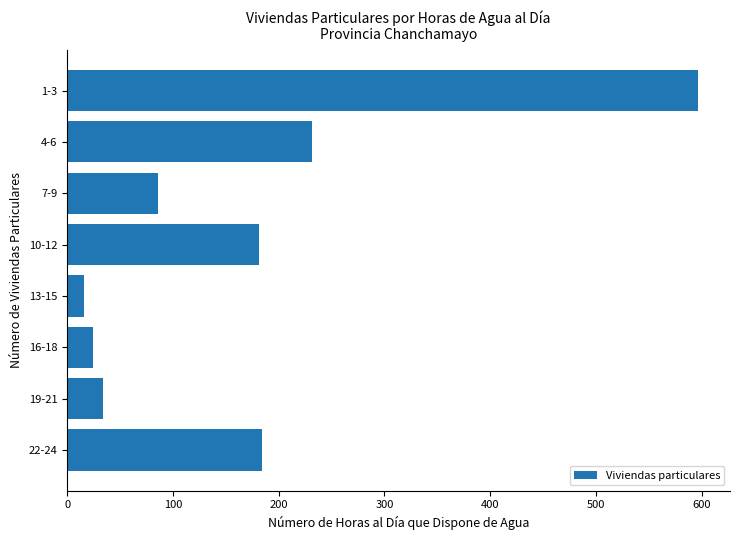

Reading top to bottom, what are all the values shown in this chart?

1-3=597	4-6=232	7-9=86	10-12=181	13-15=16	16-18=24	19-21=34	22-24=184